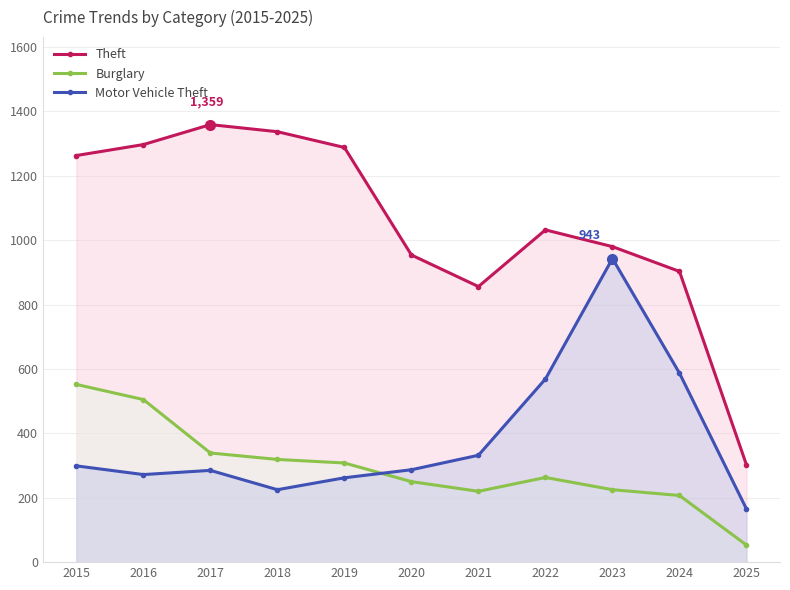

What is the total value across all series at 2017?

1983